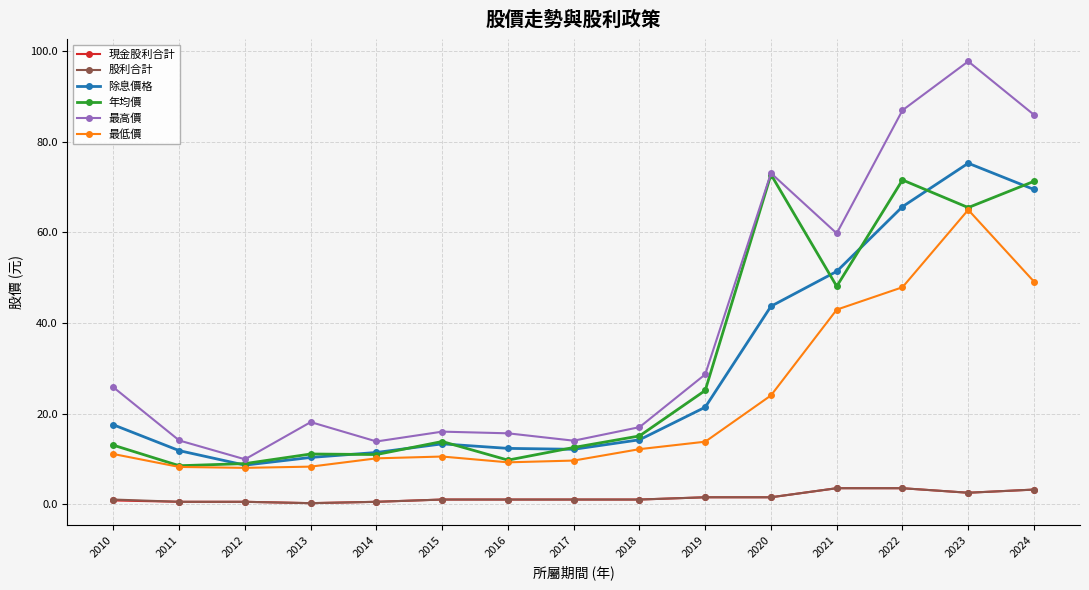

Read the 年均價 value at 2021.

48.1